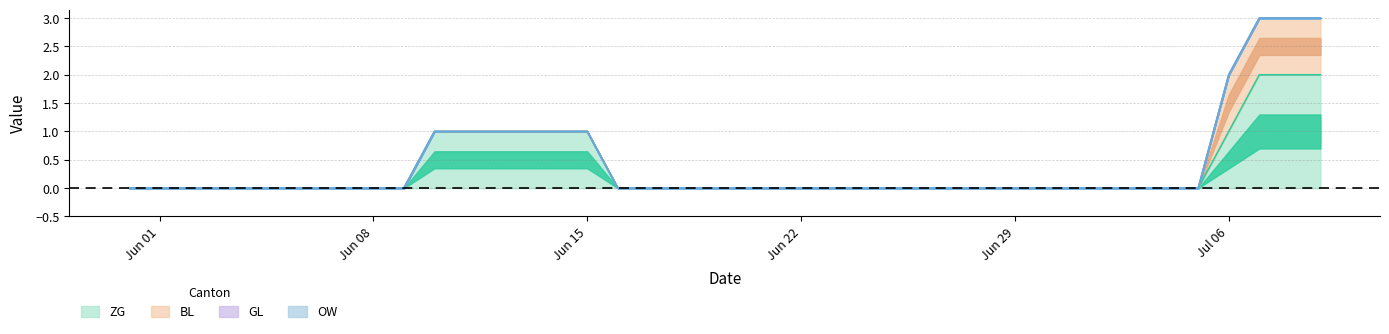

True or false: GL has more than 1 interior local peaks.

False